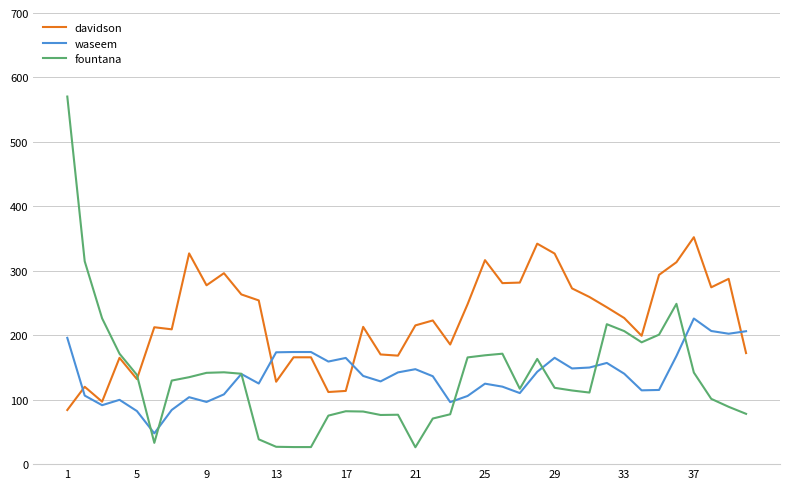

Rank the series by their maximum value, from highest to lowest.

fountana, davidson, waseem